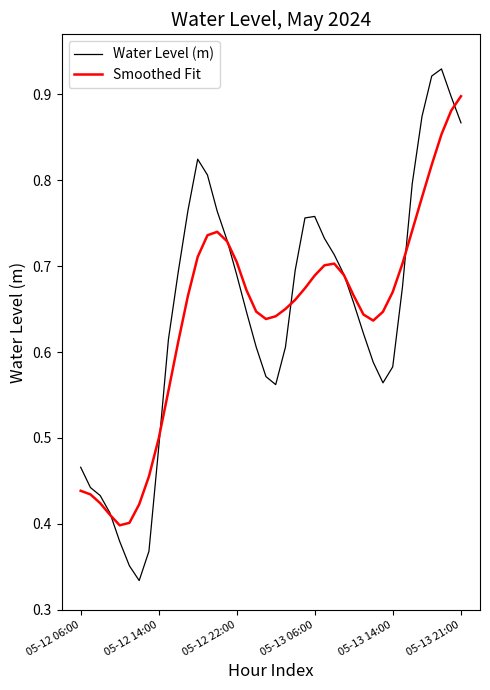

Which series has the widest spread of values?

Water Level (m)